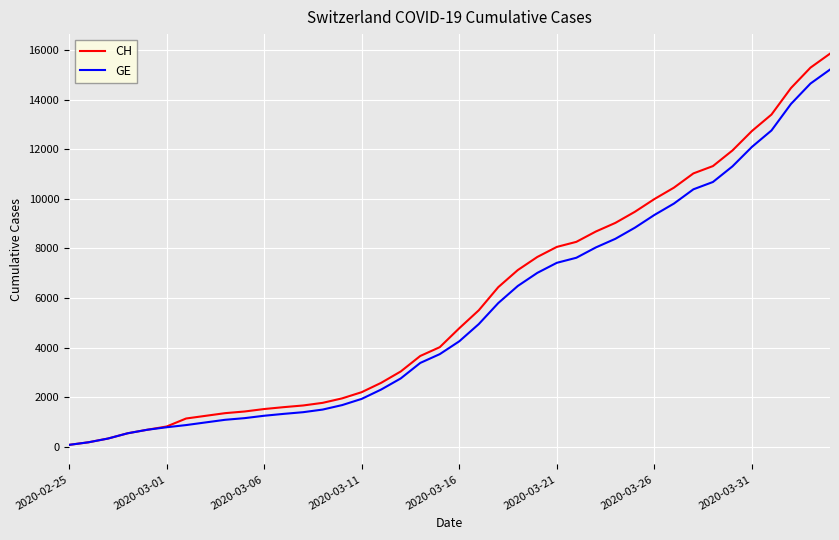

What is the greatest value displayed?

15857